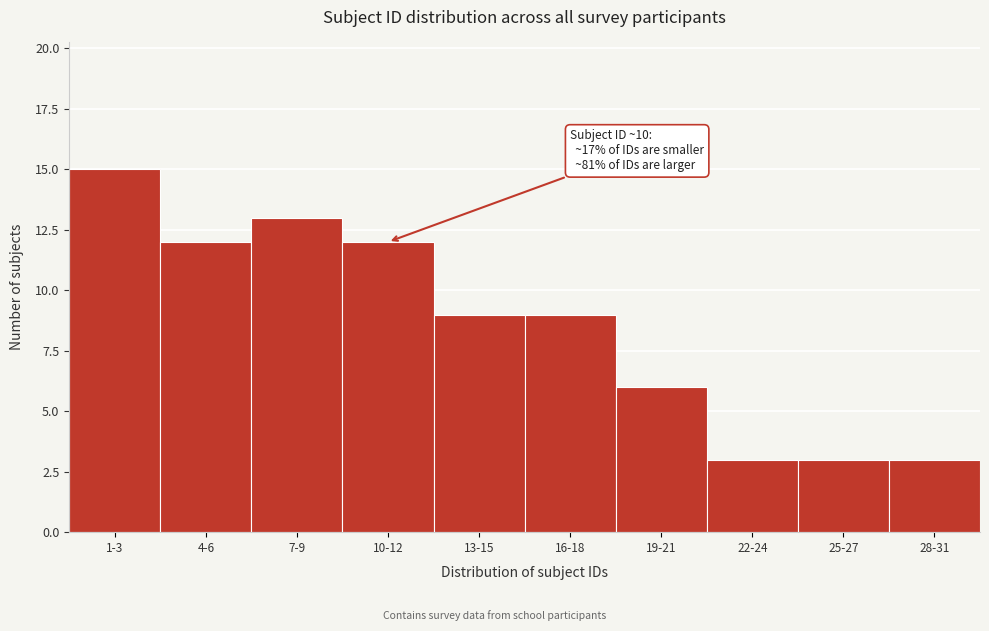

Reading left to right, transcribe all the data shown in this chart.

15	12	13	12	9	9	6	3	3	3